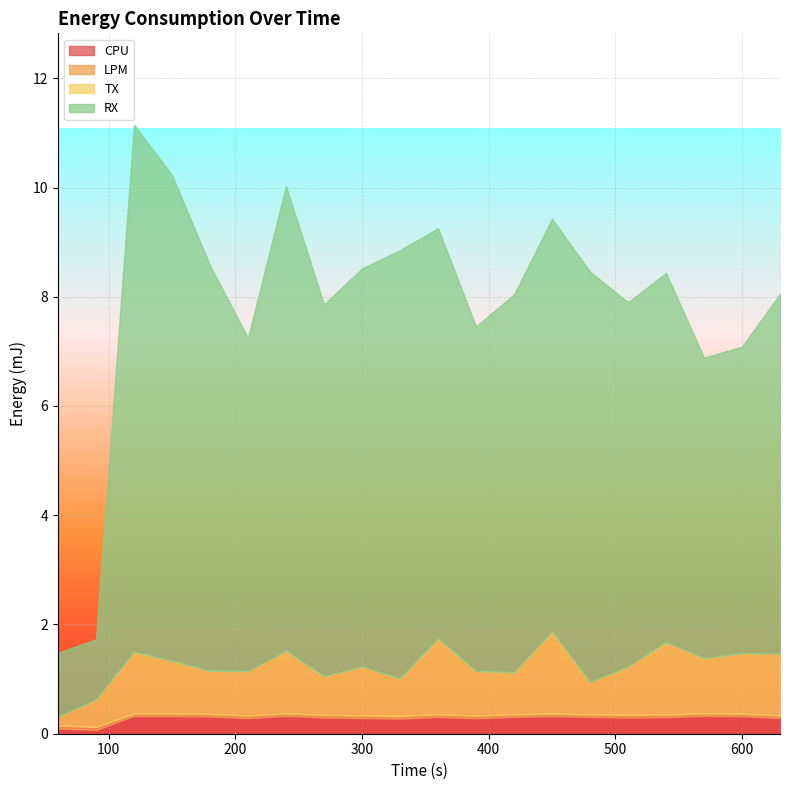

Is it true that RX equals 1.2 at 600?

False